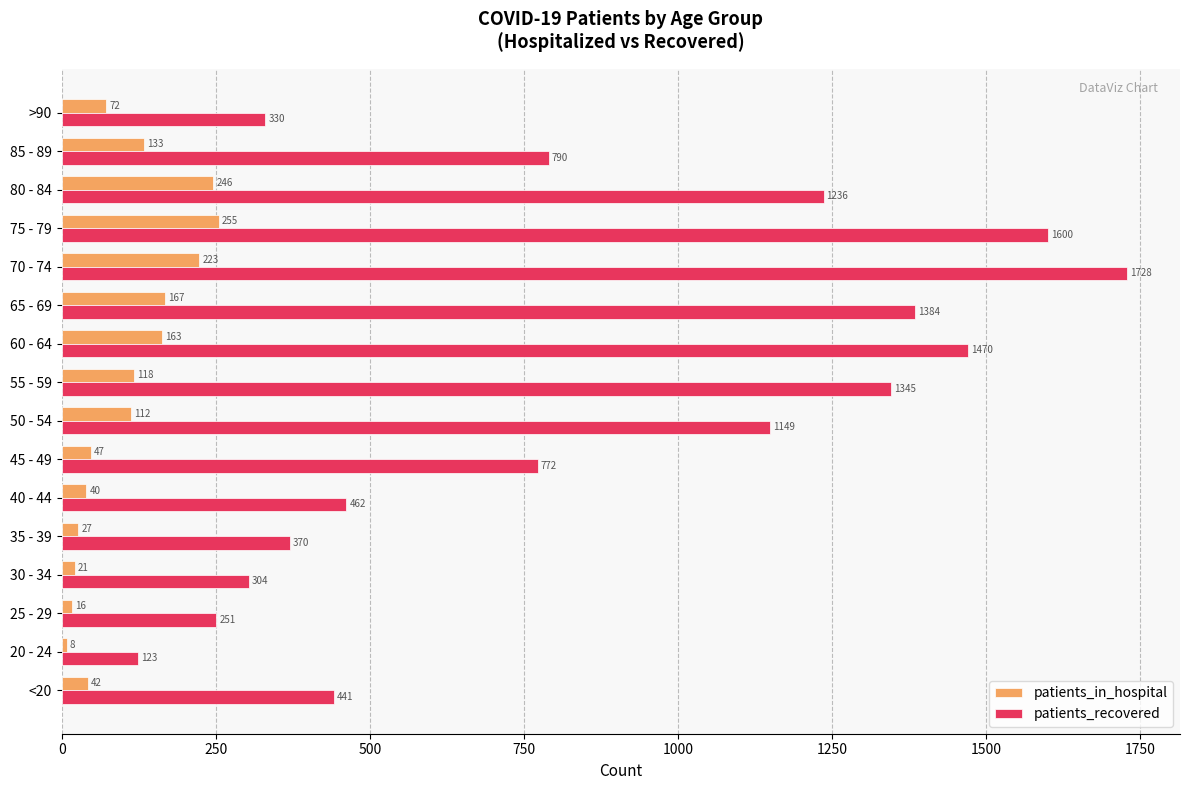

What is the highest value of the patients_recovered series?

1728